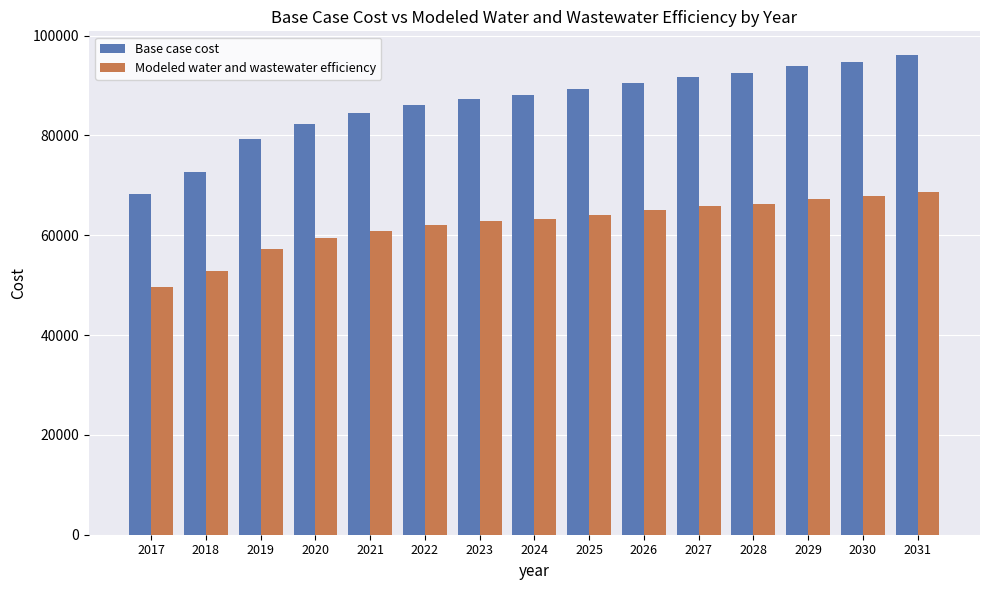

Does the chart contain stacked bars?

No